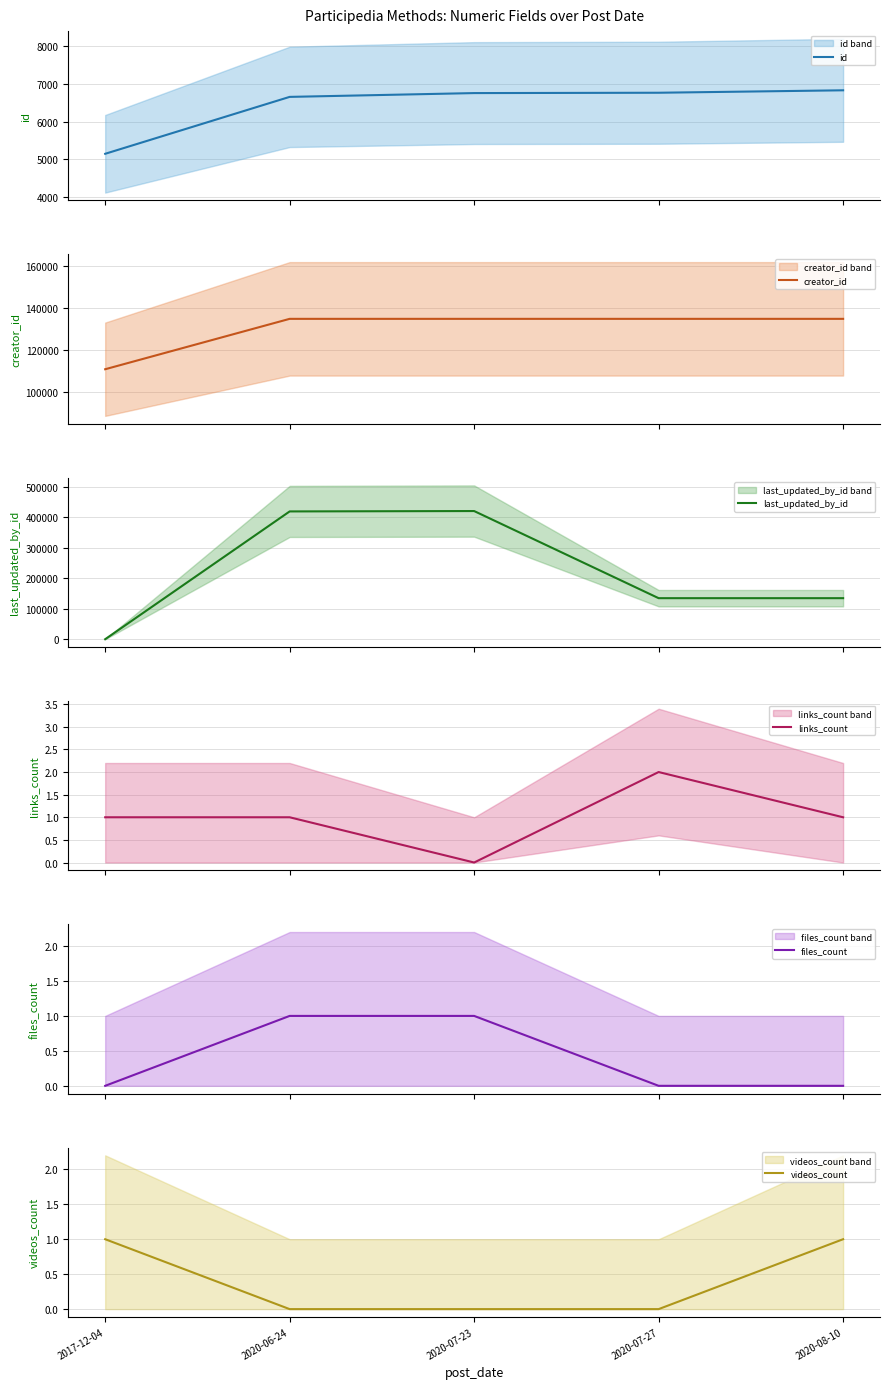

List the series in order of their peak value, lowest first.

files_count, videos_count, links_count, id, creator_id, last_updated_by_id